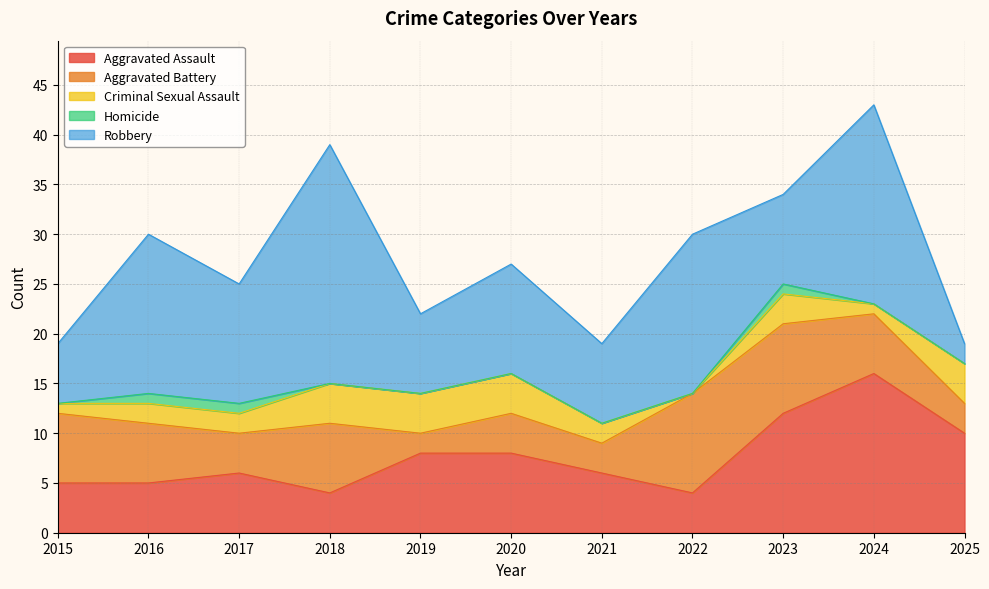

Which series has the widest spread of values?

Robbery